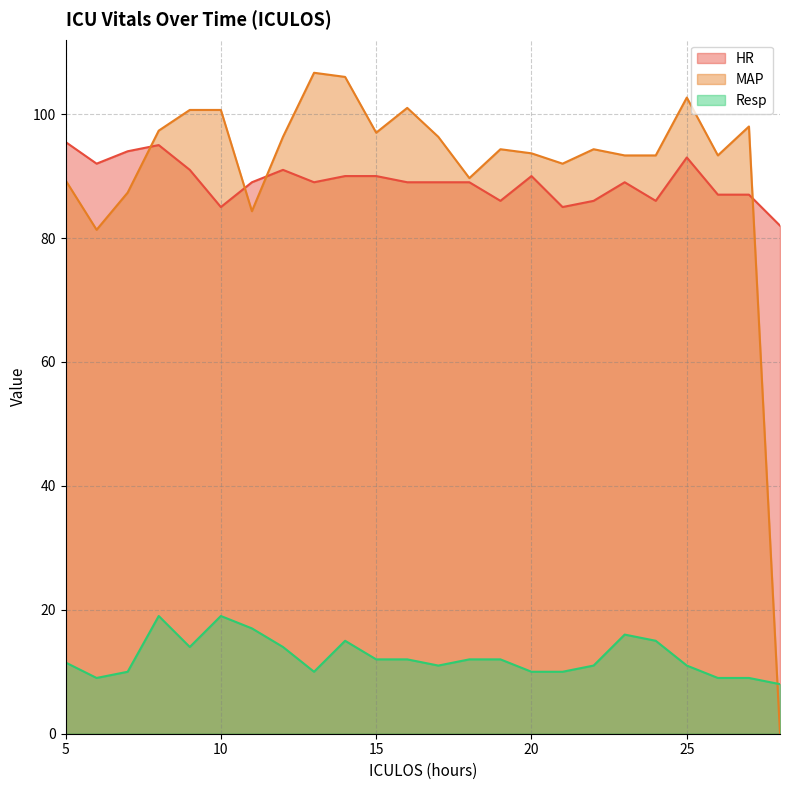

True or false: Resp and HR cross at least once.

False